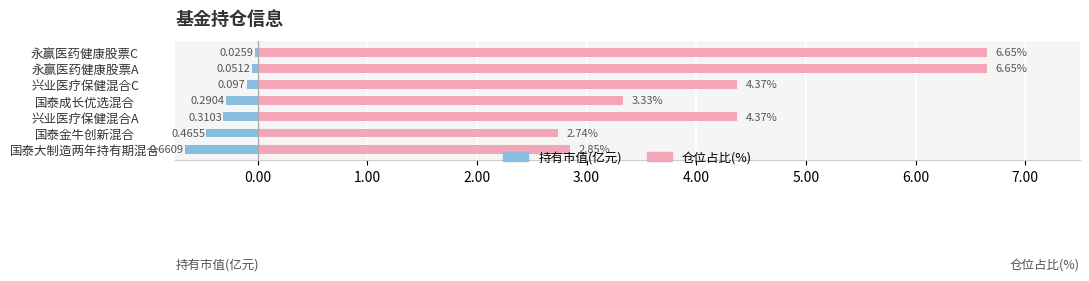

How many distinct data groups are displayed?

2